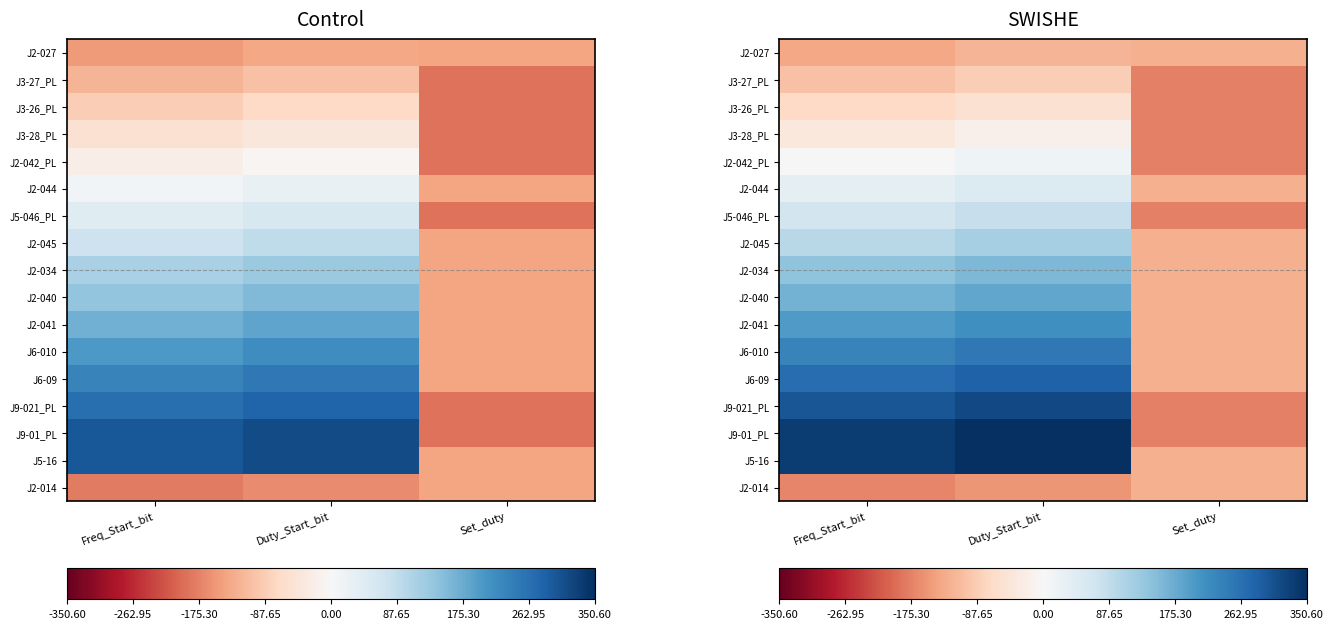

At which category is the sum across all series the highest?

Duty_Start_bit